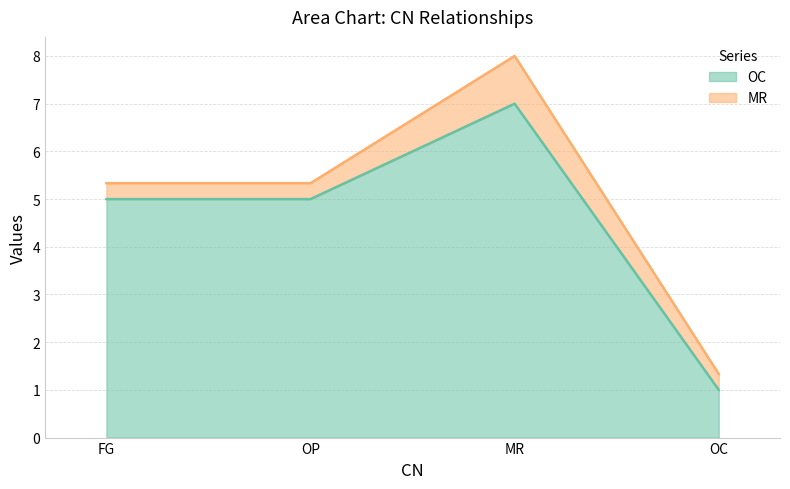

Does the chart have visible grid lines?

Yes